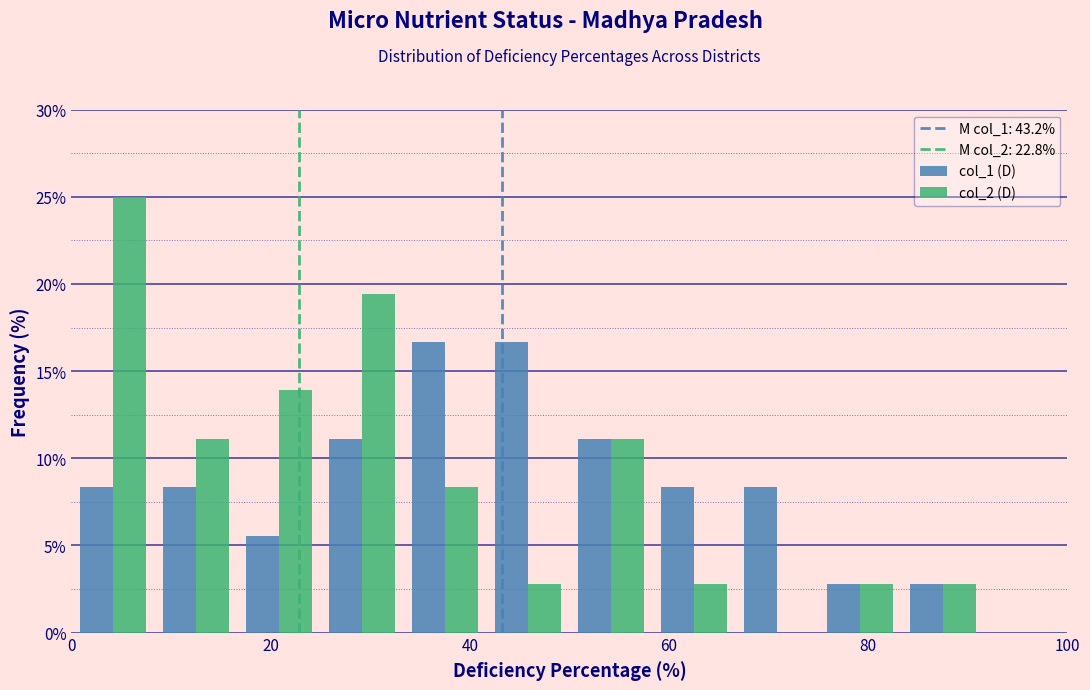

What is the height of the col_1 (D) bar covering 16 to 26 on the x-axis? Neither the bar edges nor the heights are printed on the chart, so give them approximately, as read against the axes.

5.5